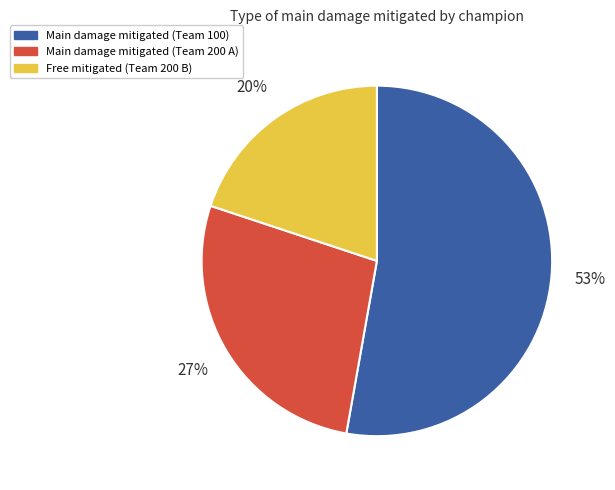

To the nearest percent, what is the average slice percentage?

33%